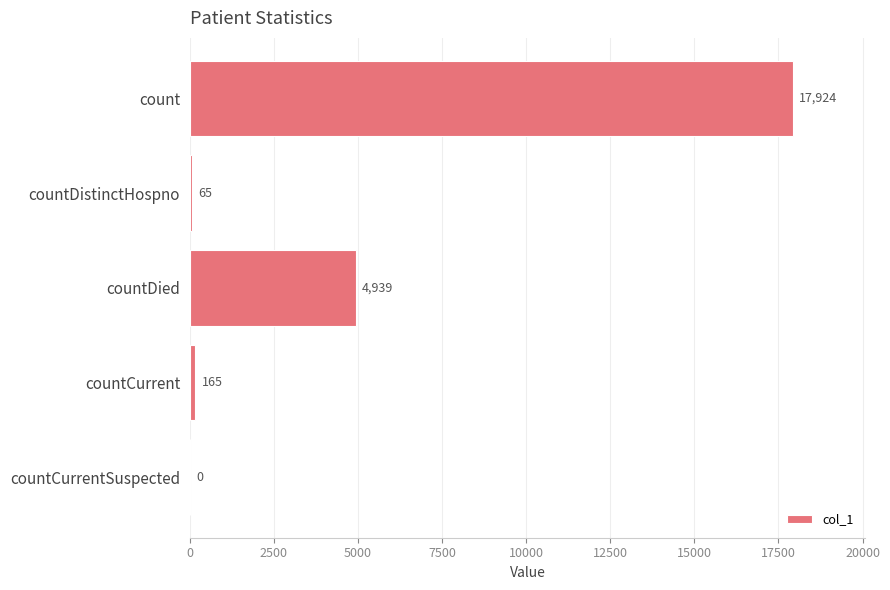

How many data points does each series have?

5